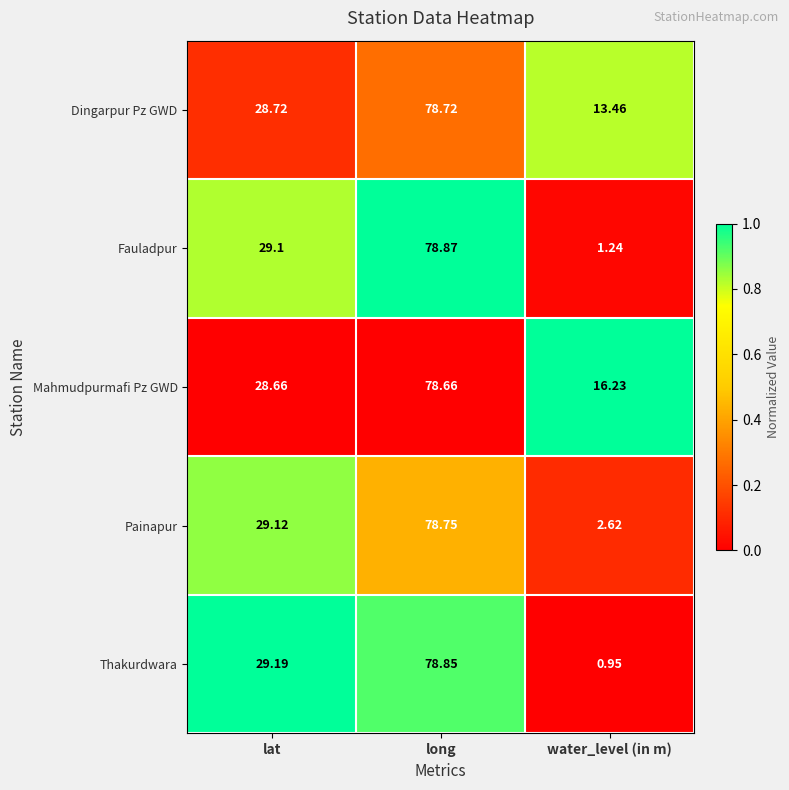

At which category is the sum across all series the highest?

long